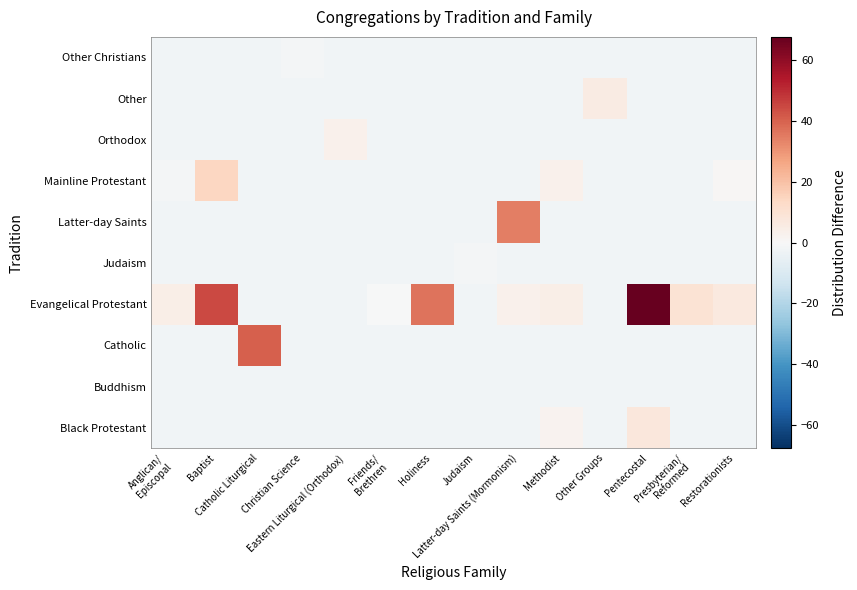

Reading left to right, transcribe all the data shown in this chart.

Black Protestant: Anglican/
Episcopal=-2.4	Baptist=-2.4	Catholic Liturgical=-2.4	Christian Science=-2.4	Eastern Liturgical (Orthodox)=-2.4	Friends/
Brethren=-2.4	Holiness=-2.4	Judaism=-2.4	Latter-day Saints (Mormonism)=-2.4	Methodist=2.6	Other Groups=-2.4	Pentecostal=7.6	Presbyterian/
Reformed=-2.4	Restorationists=-2.4
Buddhism: Anglican/
Episcopal=-2.4	Baptist=-2.4	Catholic Liturgical=-2.4	Christian Science=-2.4	Eastern Liturgical (Orthodox)=-2.4	Friends/
Brethren=-2.4	Holiness=-2.4	Judaism=-2.4	Latter-day Saints (Mormonism)=-2.4	Methodist=-2.4	Other Groups=-2.4	Pentecostal=-2.4	Presbyterian/
Reformed=-2.4	Restorationists=-2.4
Catholic: Anglican/
Episcopal=-2.4	Baptist=-2.4	Catholic Liturgical=40.6	Christian Science=-2.4	Eastern Liturgical (Orthodox)=-2.4	Friends/
Brethren=-2.4	Holiness=-2.4	Judaism=-2.4	Latter-day Saints (Mormonism)=-2.4	Methodist=-2.4	Other Groups=-2.4	Pentecostal=-2.4	Presbyterian/
Reformed=-2.4	Restorationists=-2.4
Evangelical Protestant: Anglican/
Episcopal=4.6	Baptist=44.6	Catholic Liturgical=-2.4	Christian Science=-2.4	Eastern Liturgical (Orthodox)=-2.4	Friends/
Brethren=-0.4	Holiness=36.6	Judaism=-2.4	Latter-day Saints (Mormonism)=3.6	Methodist=4.6	Other Groups=-2.4	Pentecostal=67.6	Presbyterian/
Reformed=9.6	Restorationists=6.6
Judaism: Anglican/
Episcopal=-2.4	Baptist=-2.4	Catholic Liturgical=-2.4	Christian Science=-2.4	Eastern Liturgical (Orthodox)=-2.4	Friends/
Brethren=-2.4	Holiness=-2.4	Judaism=-1.4	Latter-day Saints (Mormonism)=-2.4	Methodist=-2.4	Other Groups=-2.4	Pentecostal=-2.4	Presbyterian/
Reformed=-2.4	Restorationists=-2.4
Latter-day Saints: Anglican/
Episcopal=-2.4	Baptist=-2.4	Catholic Liturgical=-2.4	Christian Science=-2.4	Eastern Liturgical (Orthodox)=-2.4	Friends/
Brethren=-2.4	Holiness=-2.4	Judaism=-2.4	Latter-day Saints (Mormonism)=34.6	Methodist=-2.4	Other Groups=-2.4	Pentecostal=-2.4	Presbyterian/
Reformed=-2.4	Restorationists=-2.4
Mainline Protestant: Anglican/
Episcopal=-1.4	Baptist=14.6	Catholic Liturgical=-2.4	Christian Science=-2.4	Eastern Liturgical (Orthodox)=-2.4	Friends/
Brethren=-2.4	Holiness=-2.4	Judaism=-2.4	Latter-day Saints (Mormonism)=-2.4	Methodist=3.6	Other Groups=-2.4	Pentecostal=-2.4	Presbyterian/
Reformed=-2.4	Restorationists=0.6
Orthodox: Anglican/
Episcopal=-2.4	Baptist=-2.4	Catholic Liturgical=-2.4	Christian Science=-2.4	Eastern Liturgical (Orthodox)=3.6	Friends/
Brethren=-2.4	Holiness=-2.4	Judaism=-2.4	Latter-day Saints (Mormonism)=-2.4	Methodist=-2.4	Other Groups=-2.4	Pentecostal=-2.4	Presbyterian/
Reformed=-2.4	Restorationists=-2.4
Other: Anglican/
Episcopal=-2.4	Baptist=-2.4	Catholic Liturgical=-2.4	Christian Science=-2.4	Eastern Liturgical (Orthodox)=-2.4	Friends/
Brethren=-2.4	Holiness=-2.4	Judaism=-2.4	Latter-day Saints (Mormonism)=-2.4	Methodist=-2.4	Other Groups=5.6	Pentecostal=-2.4	Presbyterian/
Reformed=-2.4	Restorationists=-2.4
Other Christians: Anglican/
Episcopal=-2.4	Baptist=-2.4	Catholic Liturgical=-2.4	Christian Science=-1.4	Eastern Liturgical (Orthodox)=-2.4	Friends/
Brethren=-2.4	Holiness=-2.4	Judaism=-2.4	Latter-day Saints (Mormonism)=-2.4	Methodist=-2.4	Other Groups=-2.4	Pentecostal=-2.4	Presbyterian/
Reformed=-2.4	Restorationists=-2.4